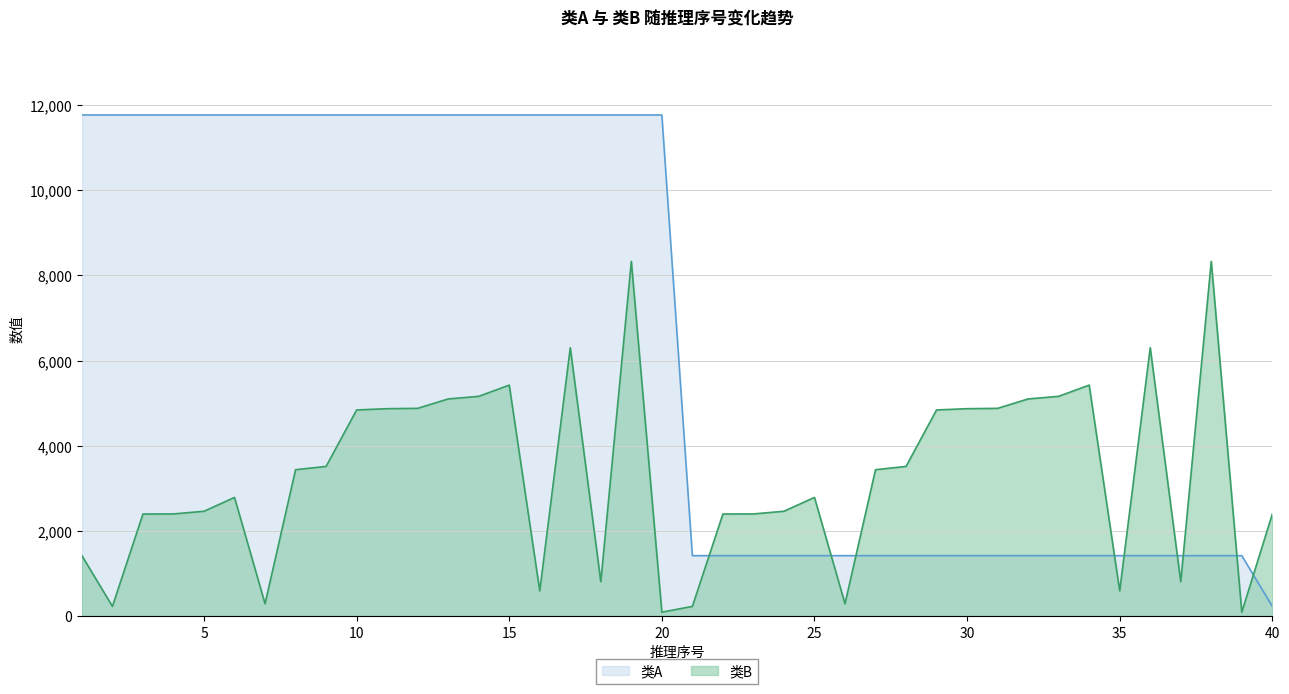

True or false: 类B and 类A cross at least once.

True